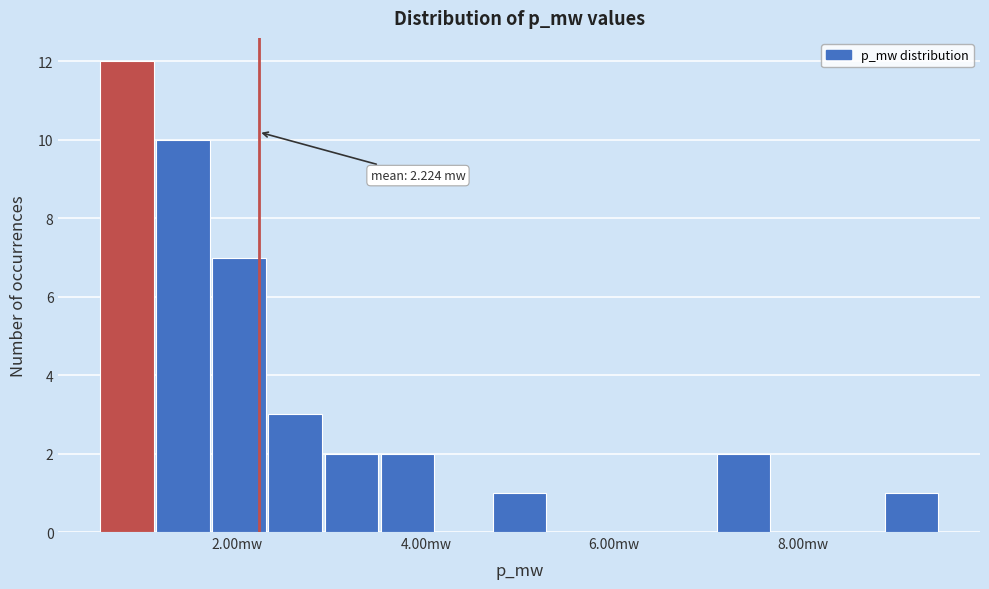

Read against the x-axis, roughly where is the centre of the tallest bar?

0.8